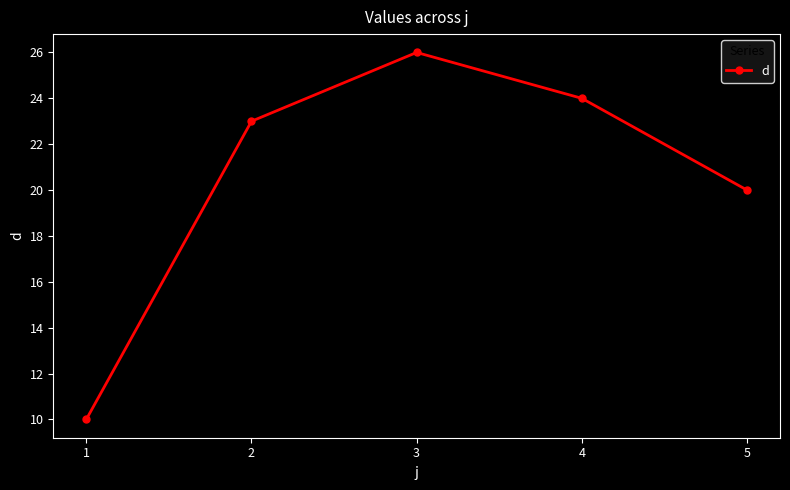

List the labels in order of value, smallest first.

1, 5, 2, 4, 3